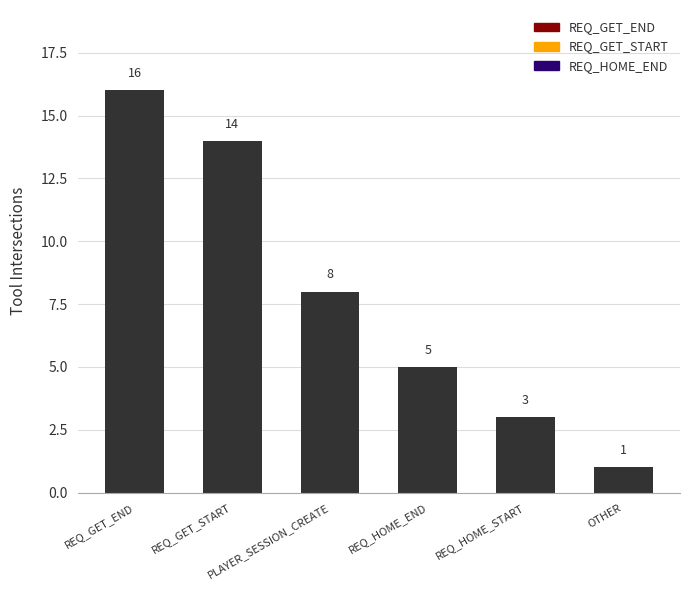

List the labels in order of value, largest first.

REQ_GET_END, REQ_GET_START, PLAYER_SESSION_CREATE, REQ_HOME_END, REQ_HOME_START, OTHER